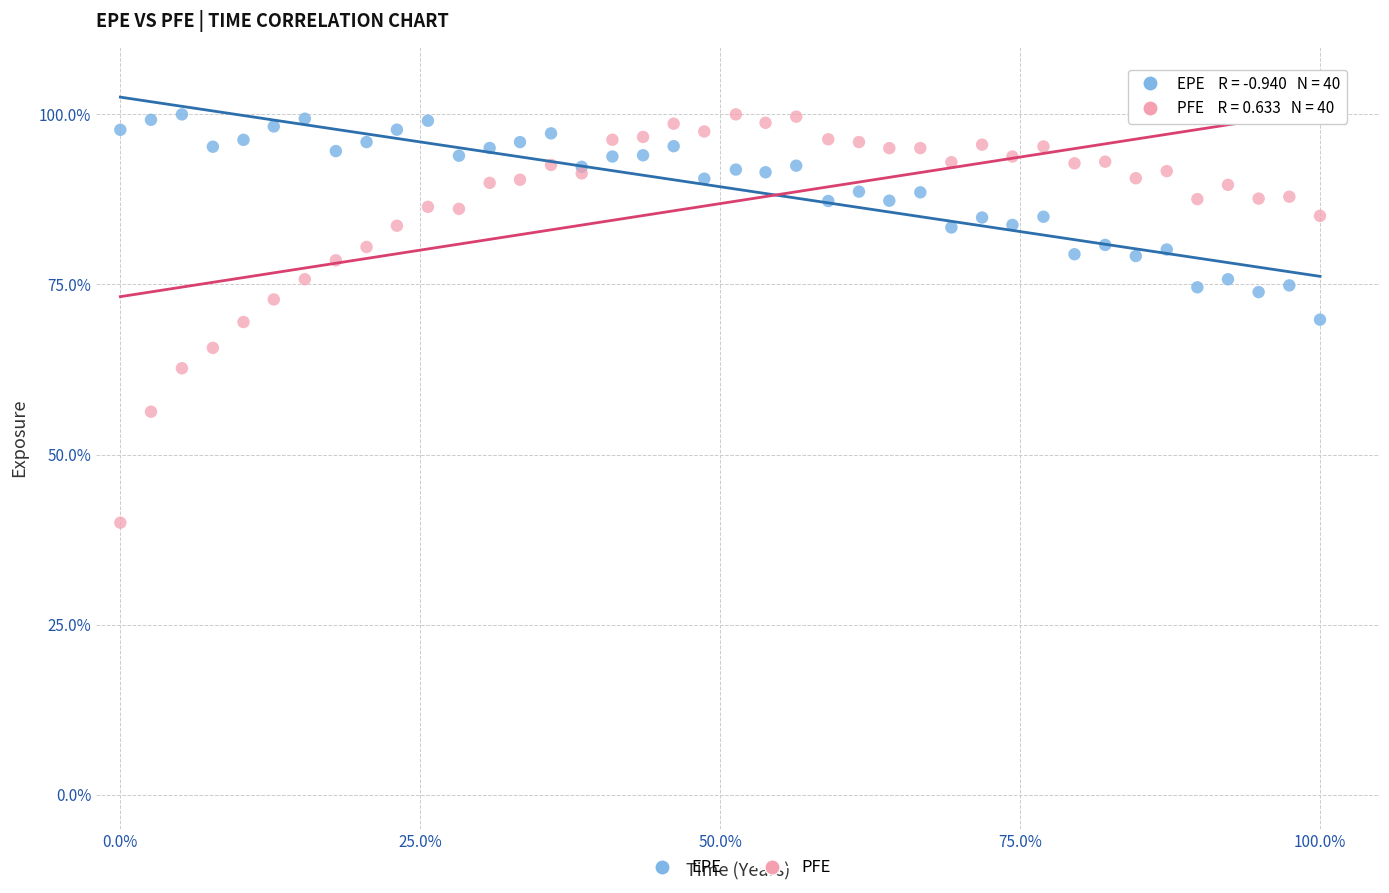

Which series has the largest Y range (max minus min)?

PFE